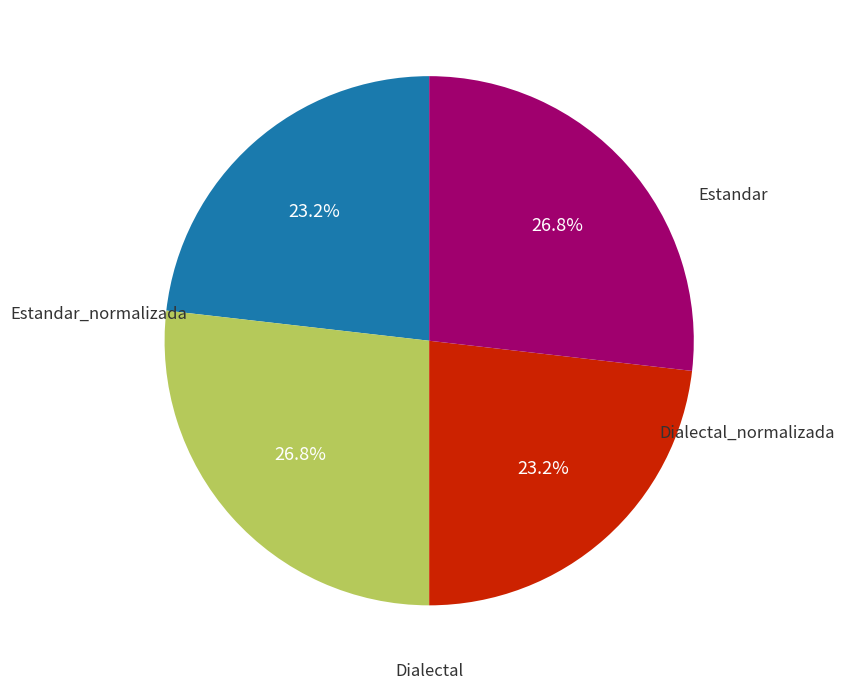

To the nearest percent, what is the average slice percentage?

25%